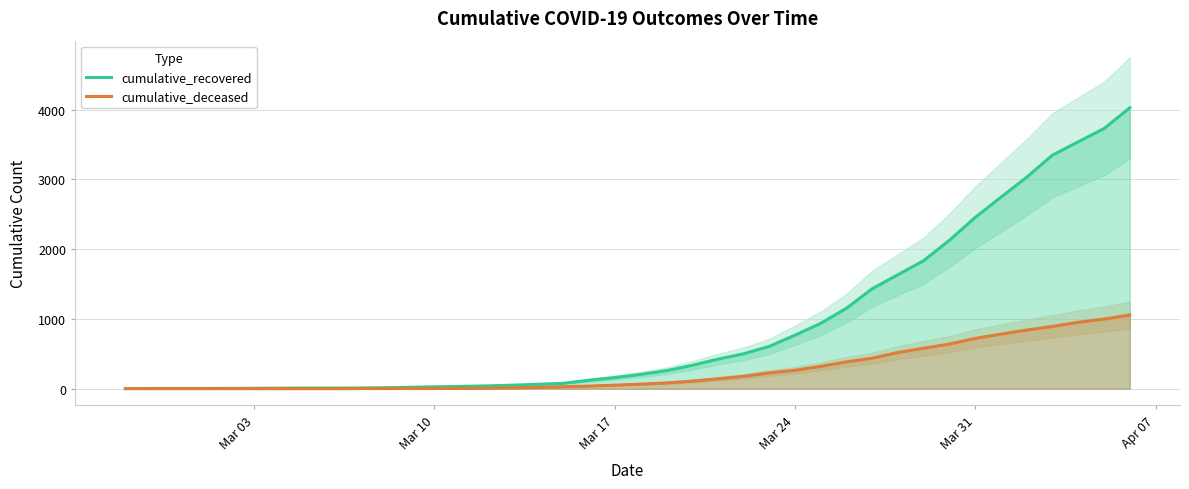

What is the highest value of the cumulative_recovered series?

4026